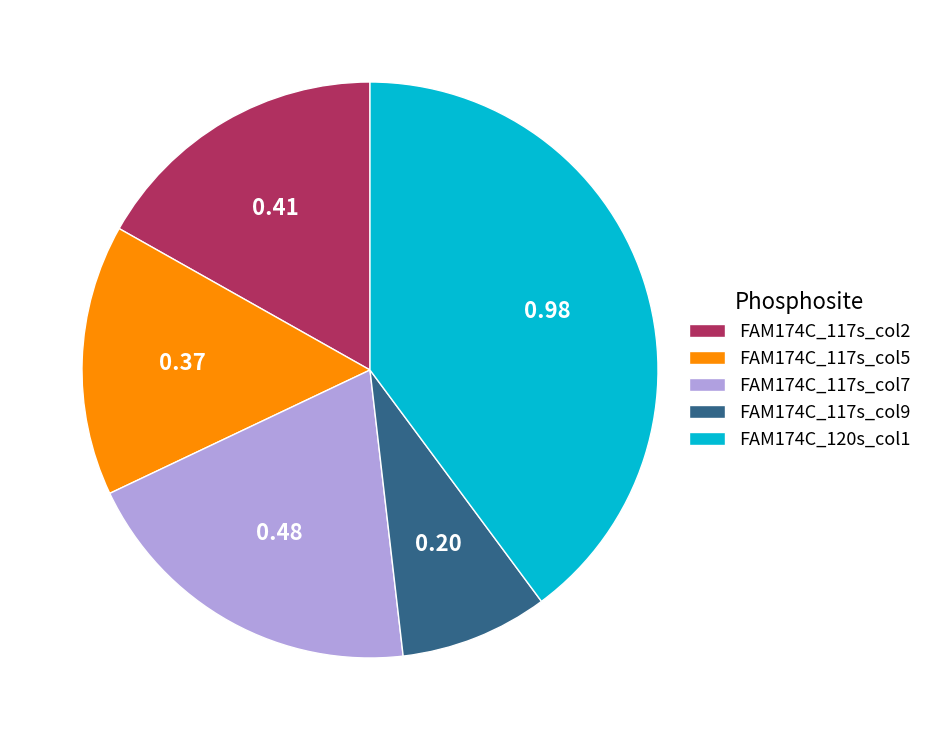

Do FAM174C_117s_col9 and FAM174C_117s_col5 together represent more than half of the pie?

No